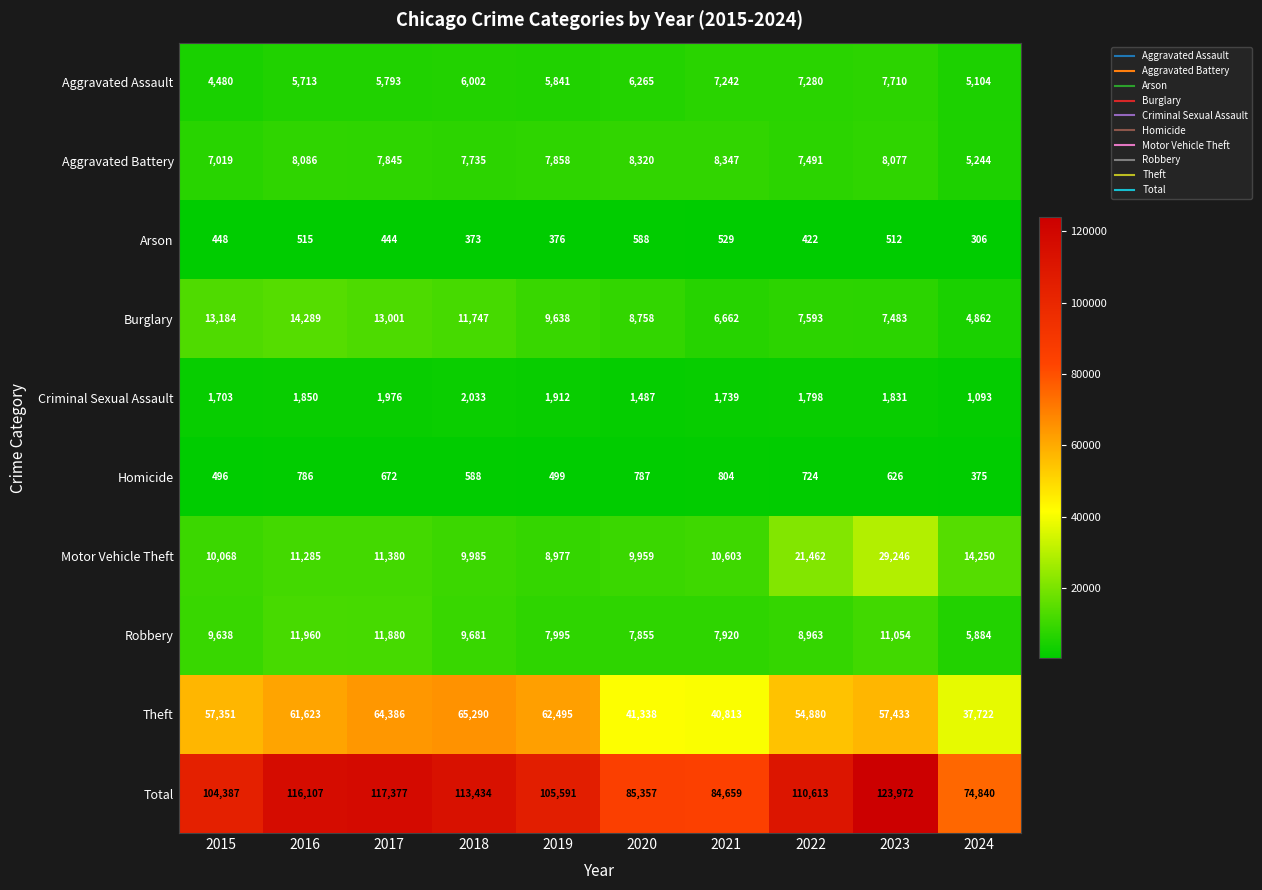

What is the minimum value shown in the chart?

306